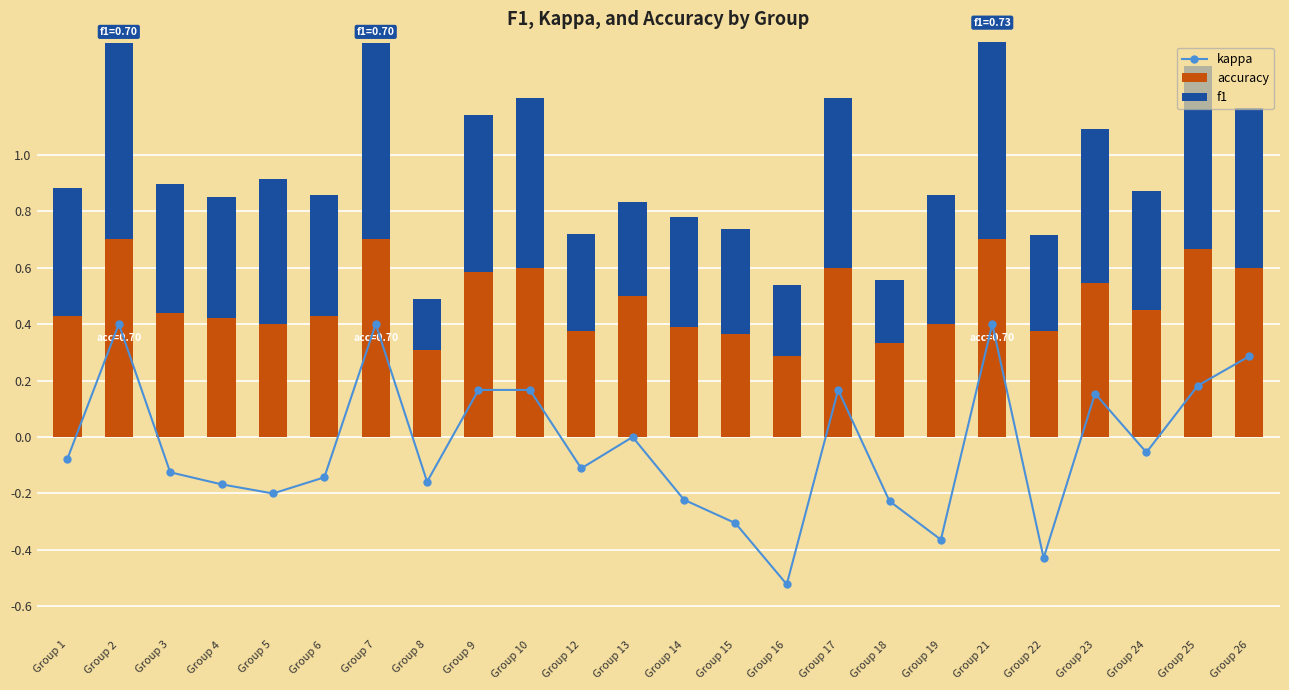

Is the value of accuracy at Group 13 greater than the value of f1 at Group 17?

No